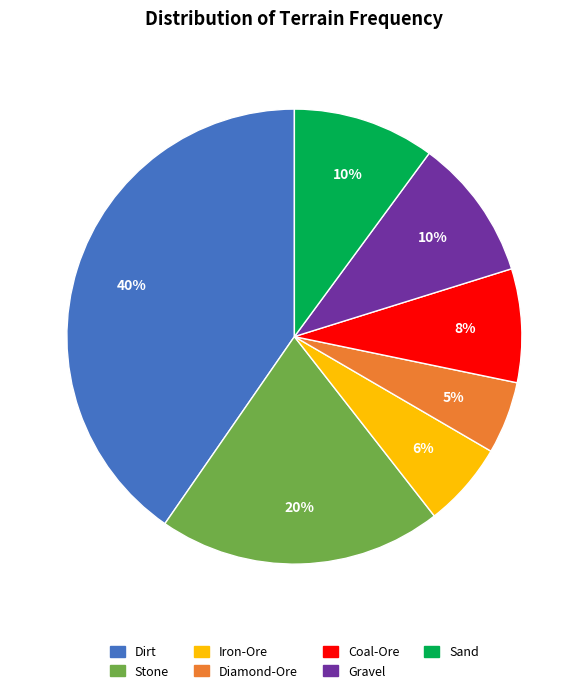

How many slices are in this pie chart?

7